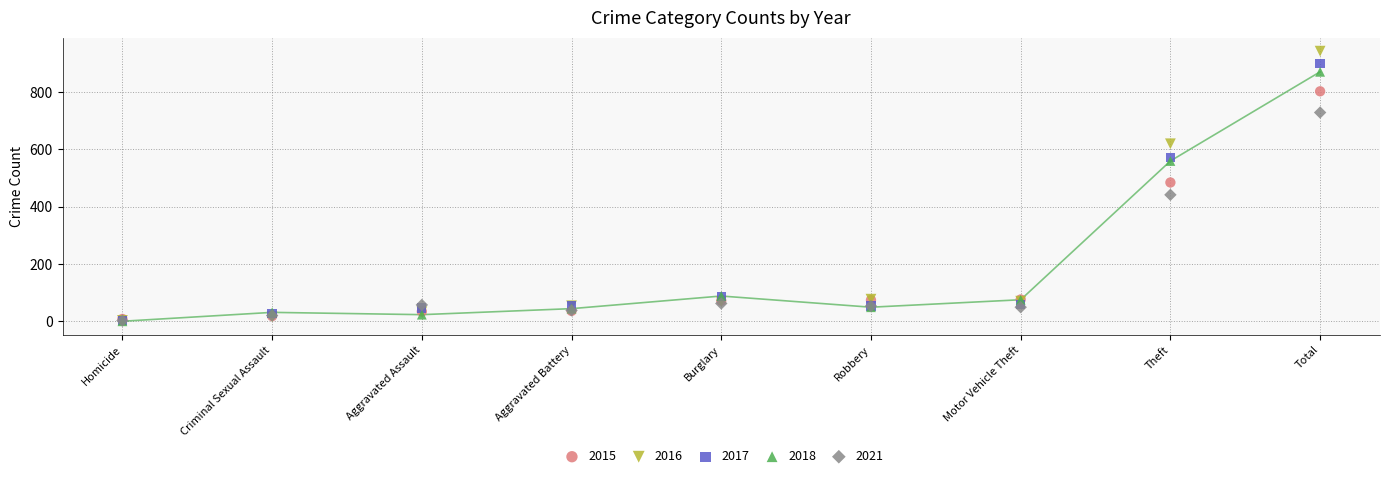

In the 2015 series, what Y value is closest to 405?

484